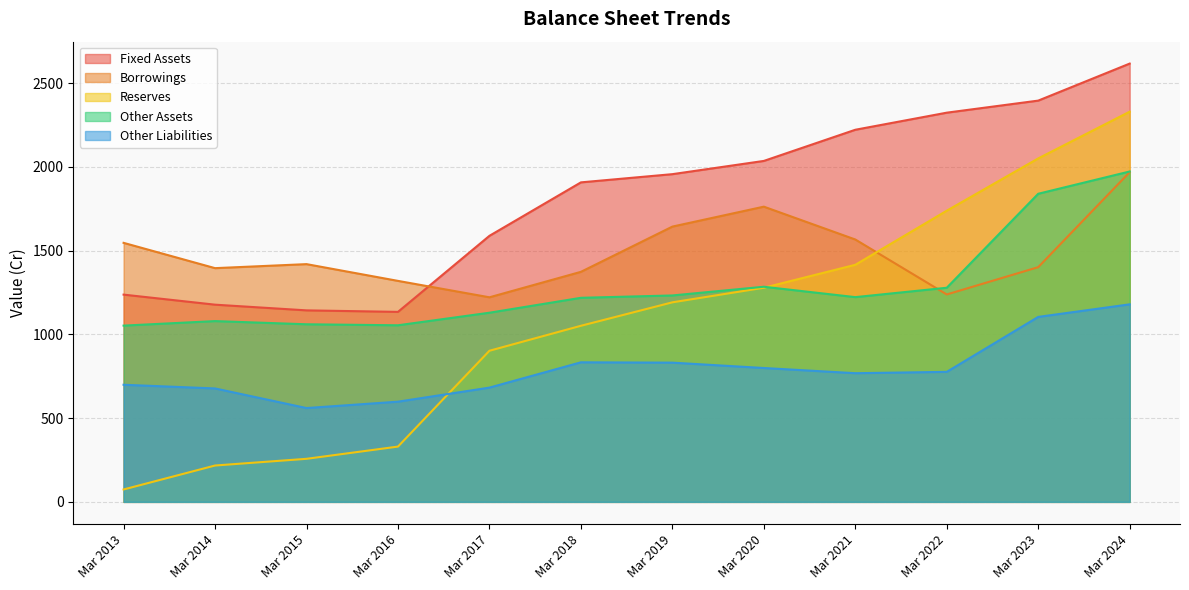

What are all the series names shown in the legend?

Fixed Assets, Borrowings, Reserves, Other Assets, Other Liabilities